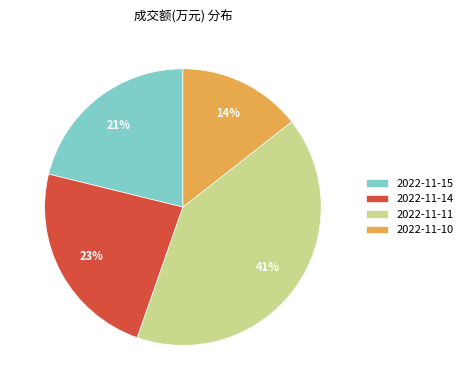

Rank the categories by value from highest to lowest.

2022-11-11, 2022-11-14, 2022-11-15, 2022-11-10